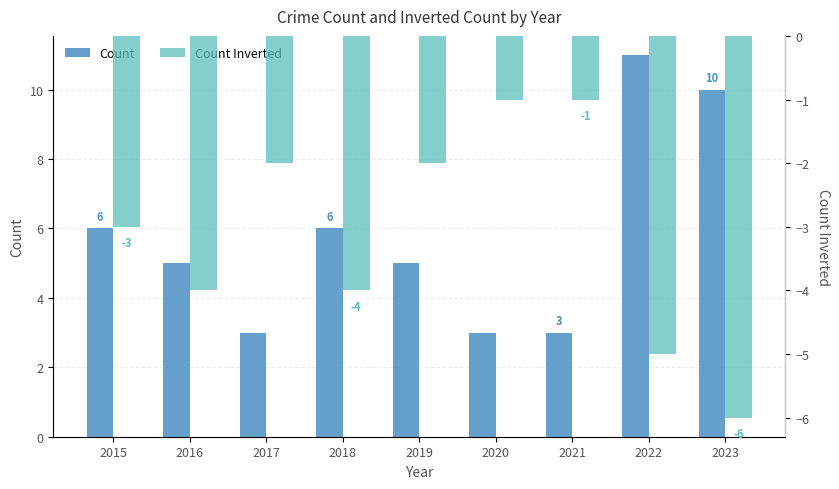

How many groups of bars are there?

9